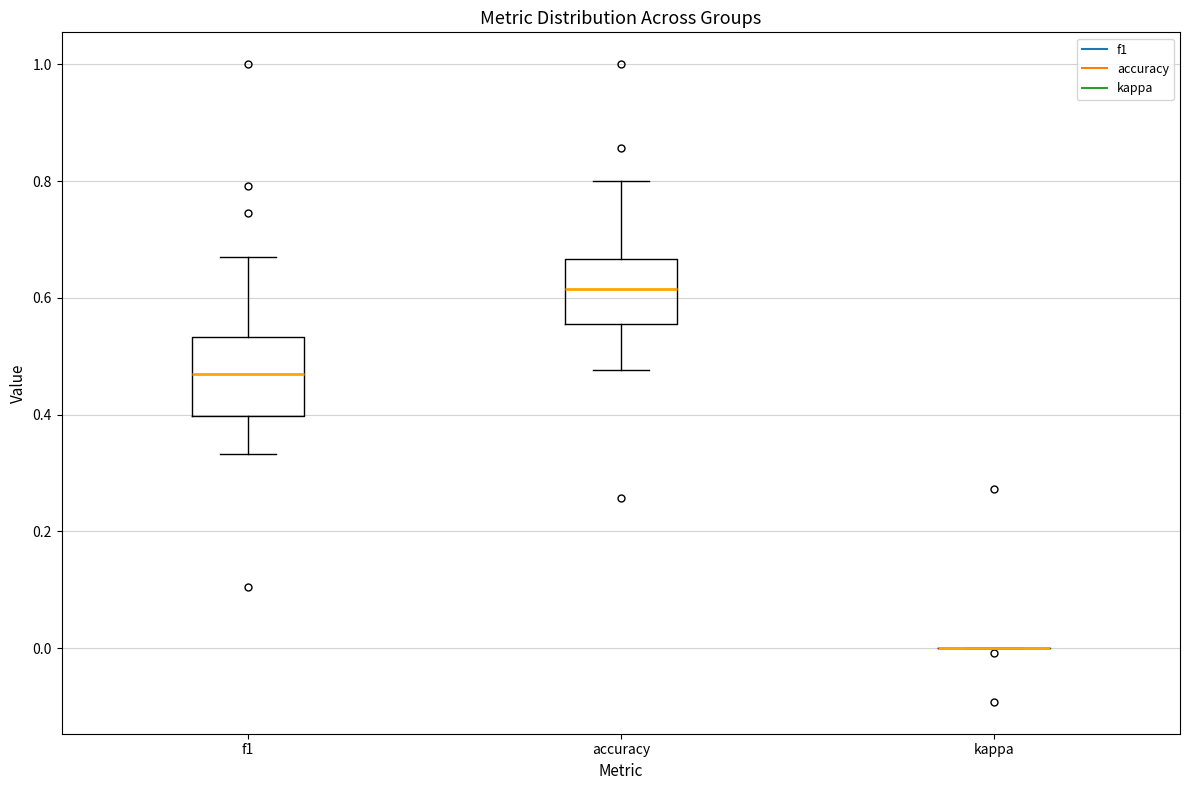

Reading left to right, transcribe this box plot: for each box, give where its median line is, the range the box spans, and where its two whiskers end, as read against the y-axis. The values are not printed on the chart, so give them approximately, as read against the axis.

f1: median 0.46, box 0.40 to 0.54, whiskers 0.34 to 0.66
accuracy: median 0.62, box 0.56 to 0.66, whiskers 0.48 to 0.80
kappa: box collapsed to a line at 0.00, whiskers 0.00 to 0.00